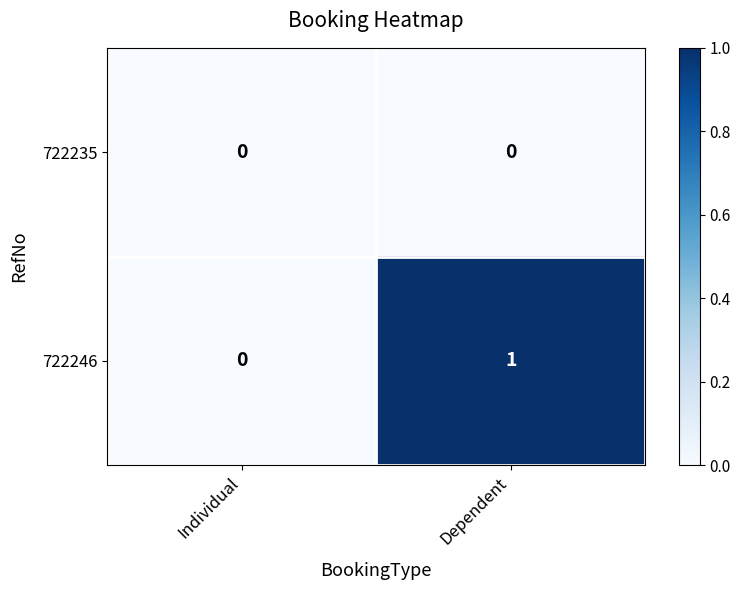

At which category is the sum across all series the highest?

Dependent